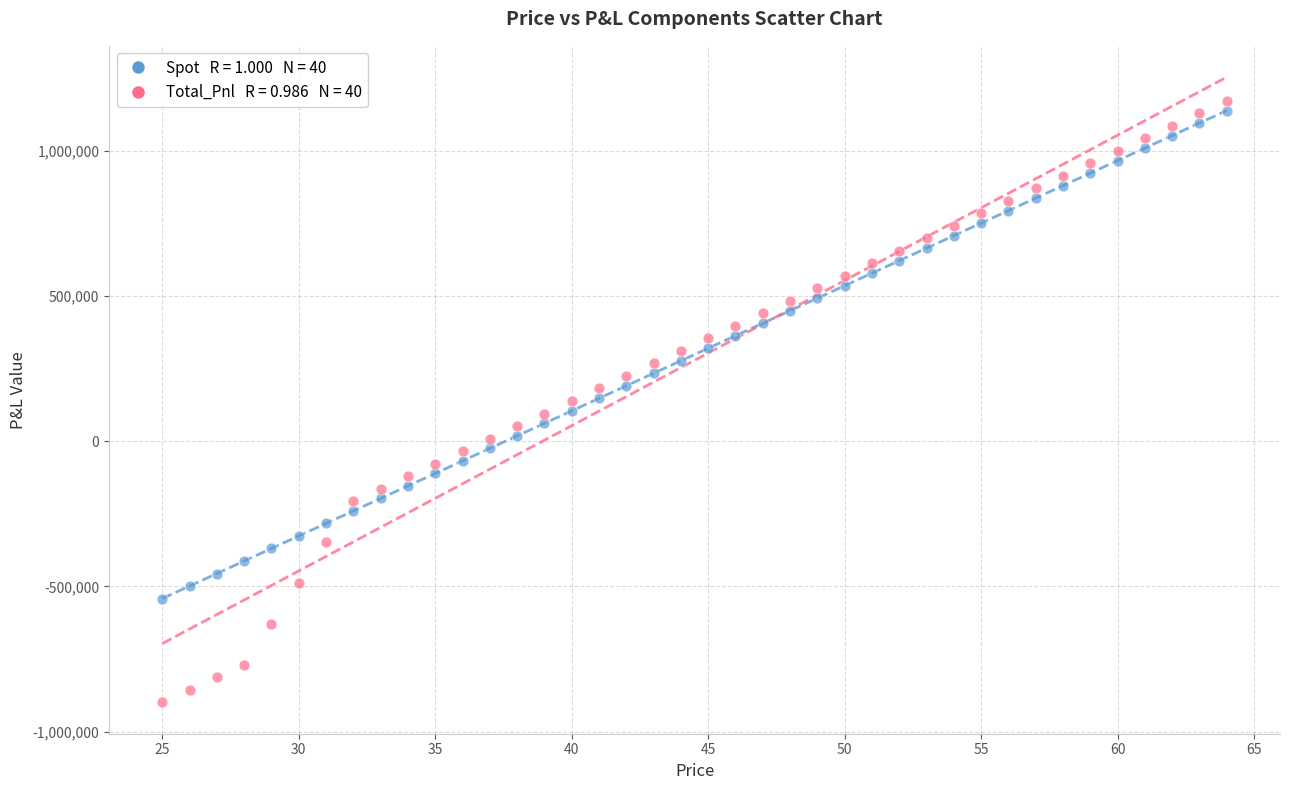

Across all data points, what is the range of X values (max minus min)?

39.0